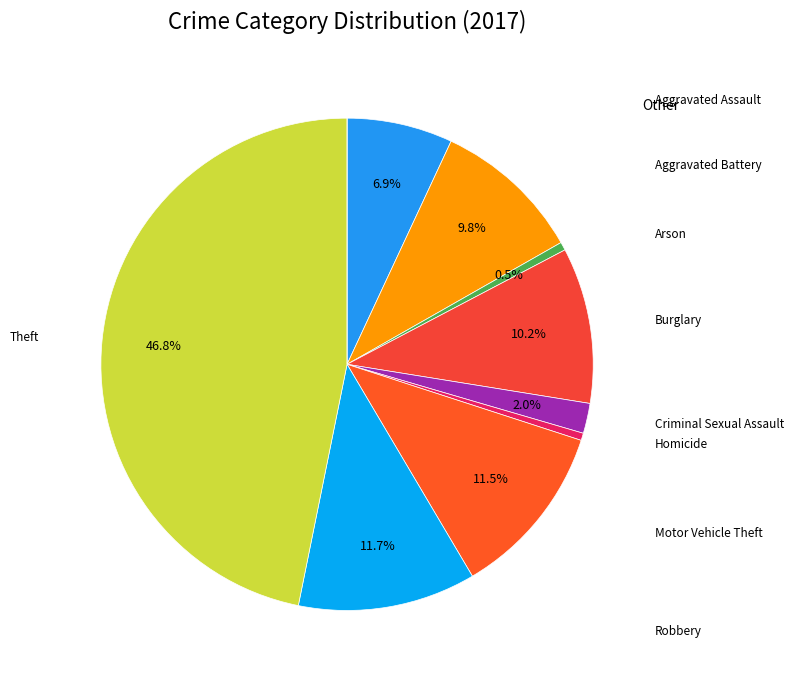

How many slices are in this pie chart?

10